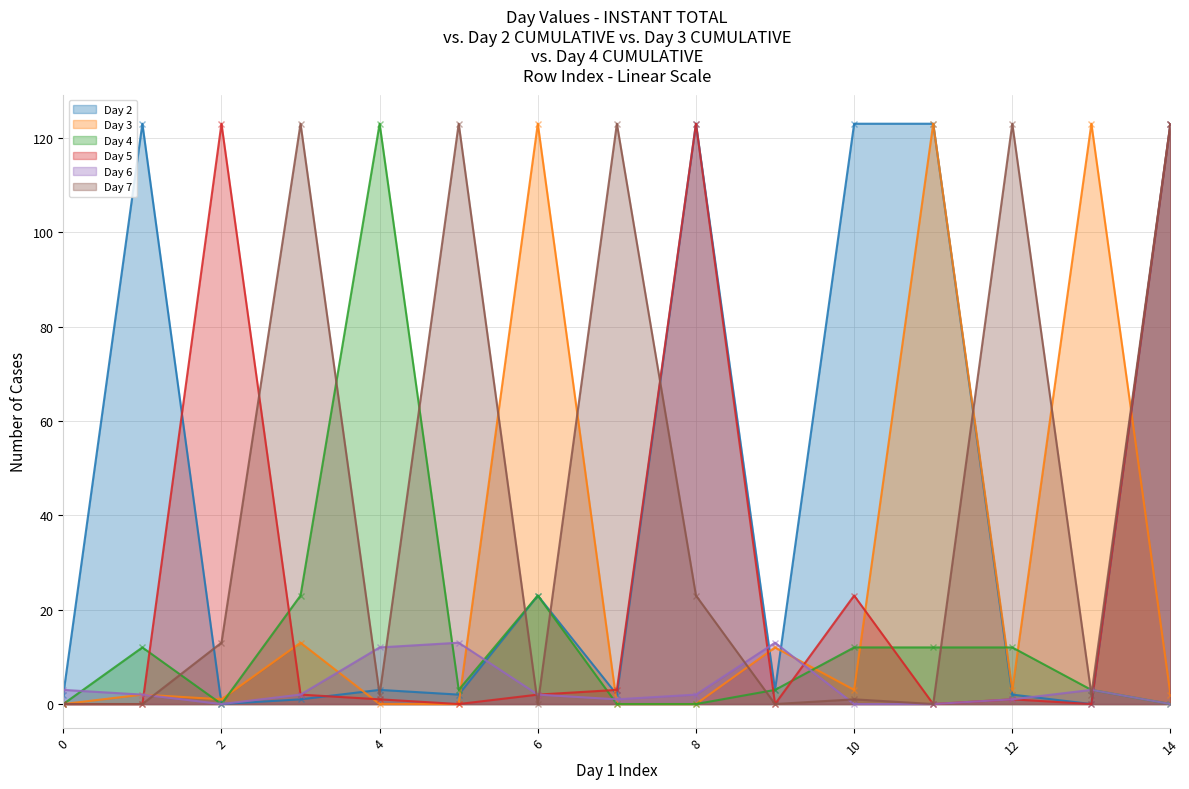

What is the greatest value displayed?

123